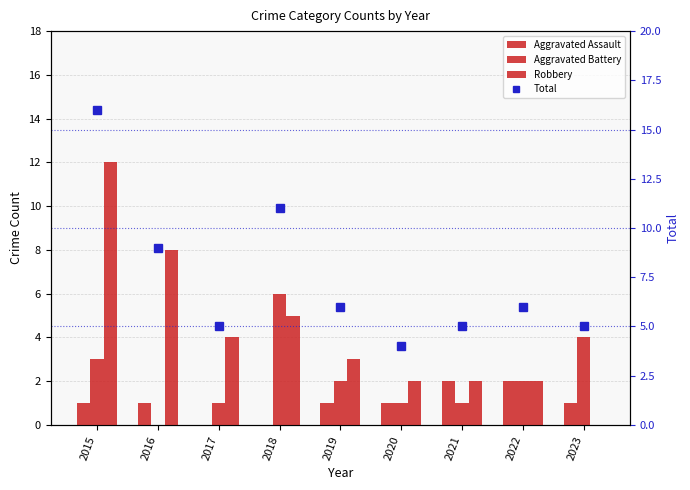

How many distinct data groups are displayed?

4